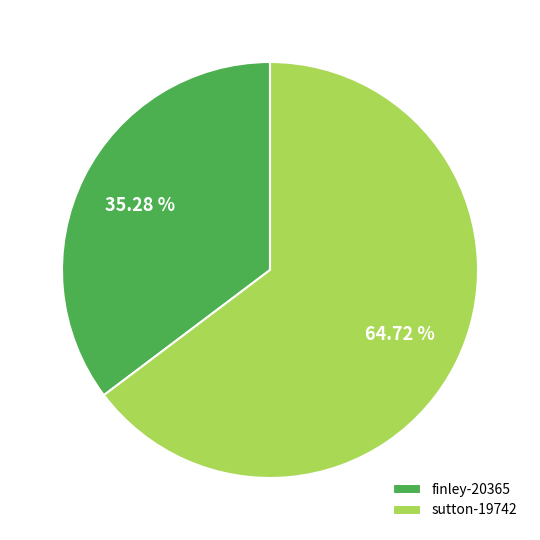

What is the largest slice in the pie chart?

sutton-19742